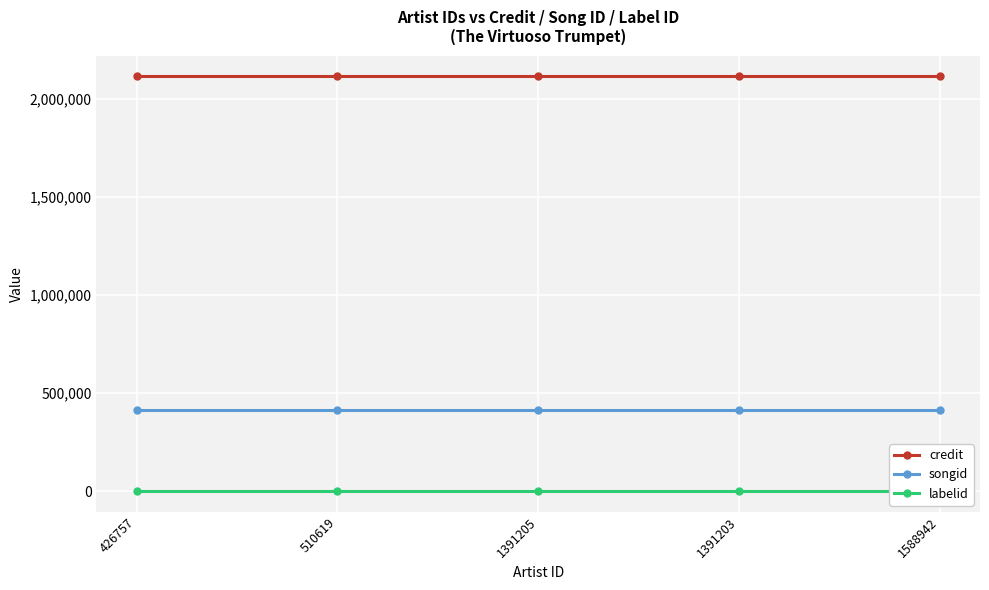

At which category is the sum across all series the highest?

426757